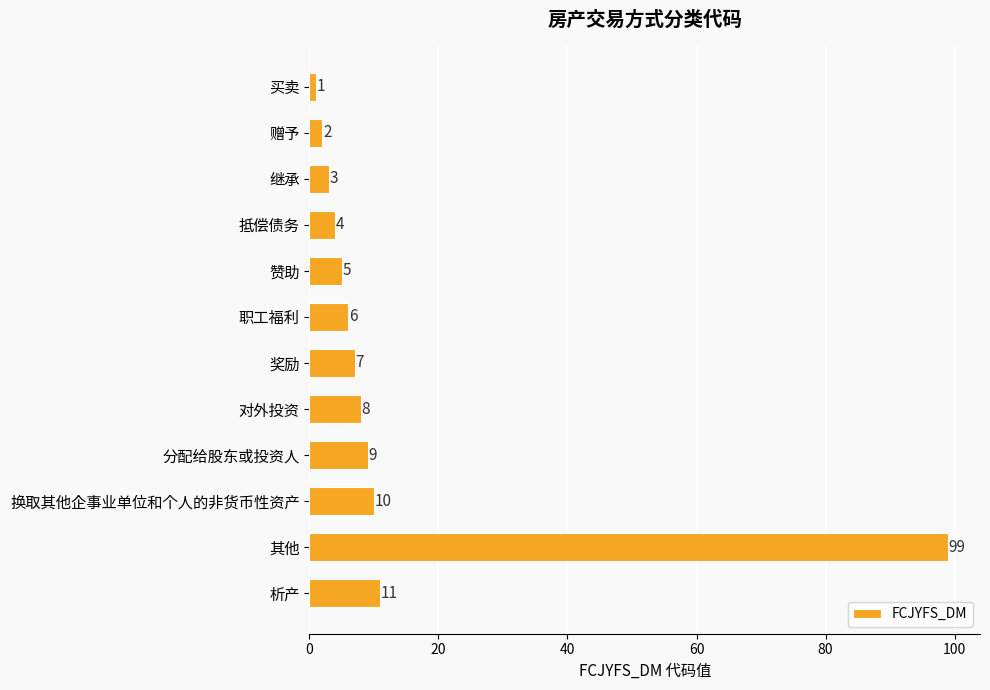

Reading top to bottom, transcribe all the data shown in this chart.

买卖=1	赠予=2	继承=3	抵偿债务=4	赞助=5	职工福利=6	奖励=7	对外投资=8	分配给股东或投资人=9	换取其他企事业单位和个人的非货币性资产=10	其他=99	析产=11